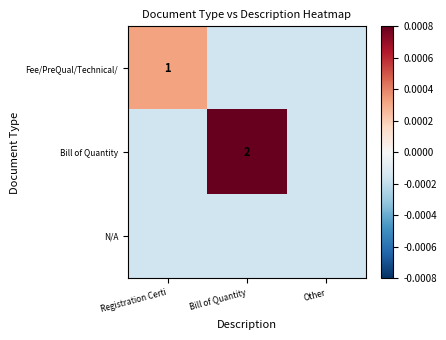

How many data points in Bill of Quantity are above 0?

1